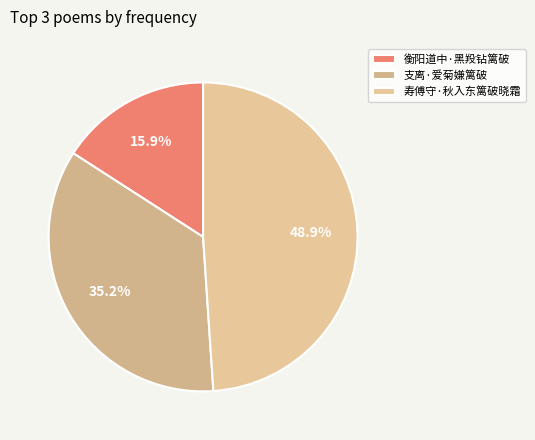

Approximately how many times larger is the value at 衡阳道中·黑羖钻篱破 compared to 寿傅守·秋入东篱破晓霜?

0.3